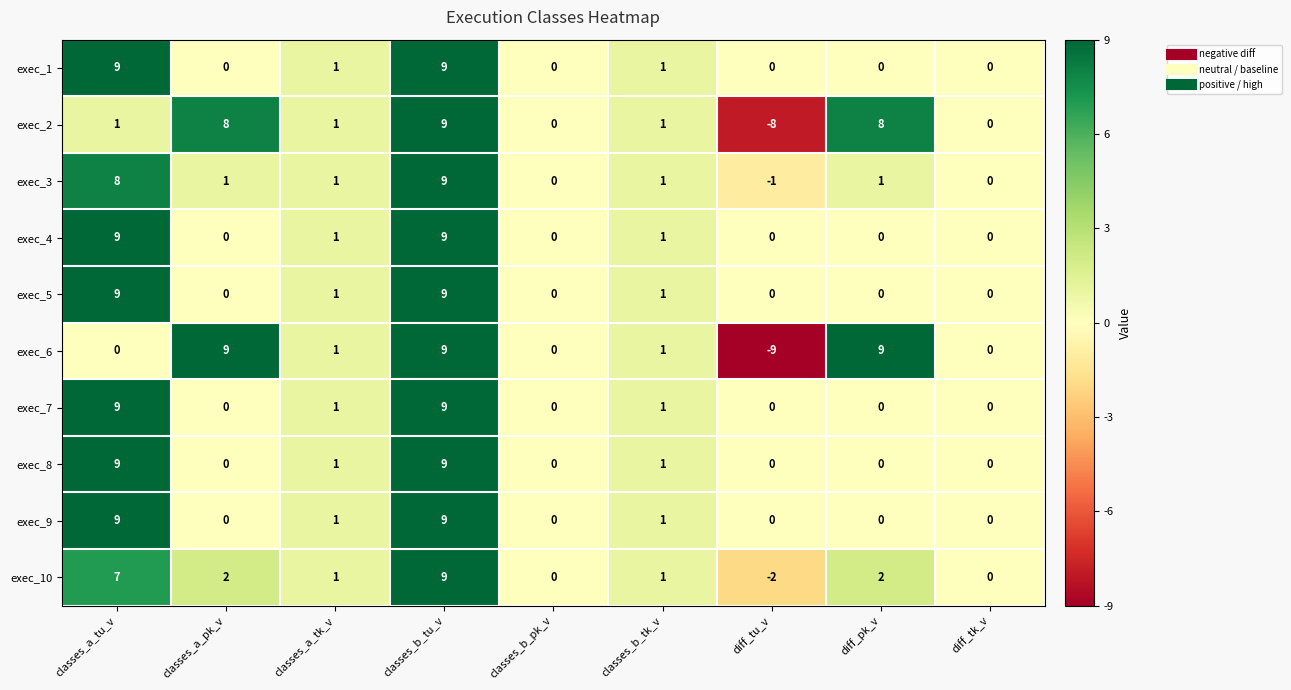

True or false: exec_7 has a value of 0 at diff_pk_v.

True